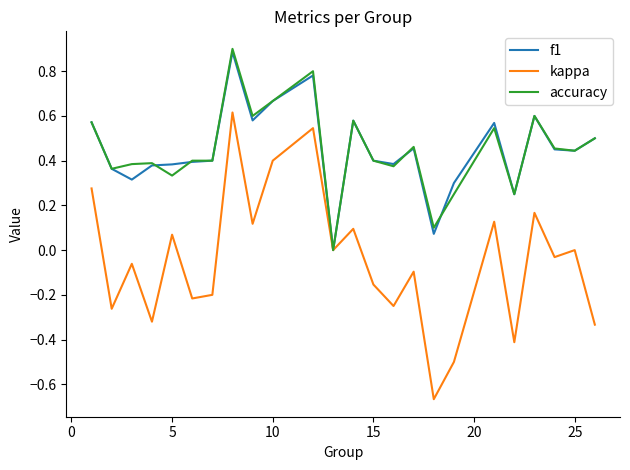

How many lines are shown in the chart?

3